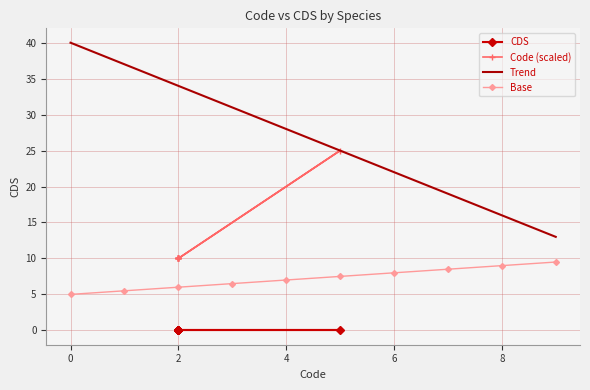

True or false: Trend and Base intersect in this chart.

False